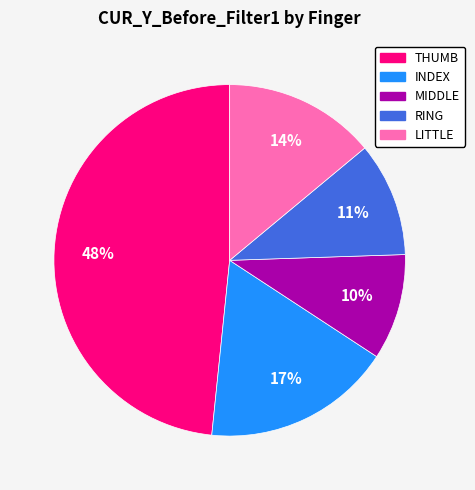

To the nearest percent, what is the difference between the THUMB and LITTLE slice percentages?

34%